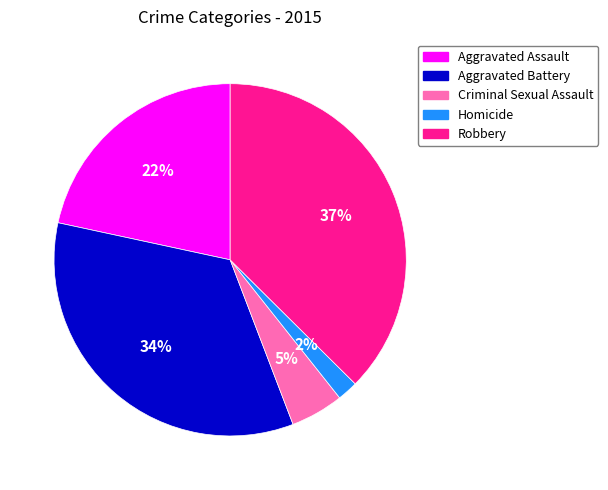

Which slice is the largest?

Robbery